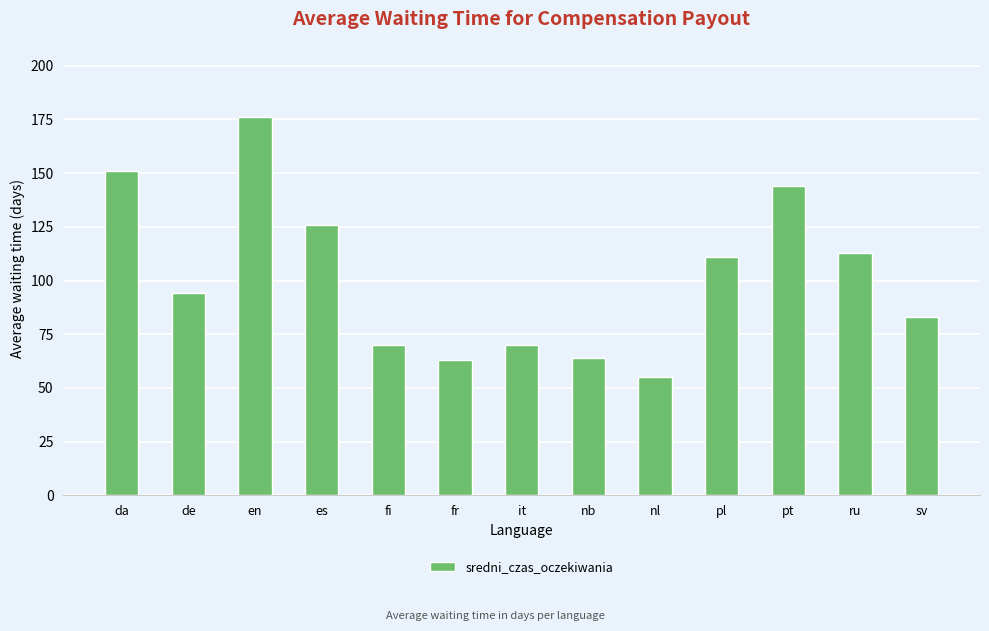

Are the bars grouped side by side (vs. stacked)?

No